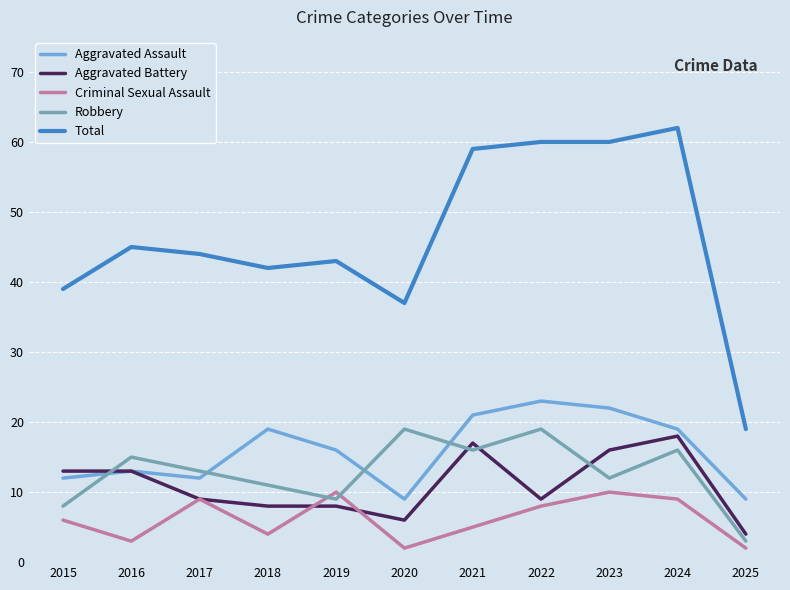

At which category is the sum across all series the highest?

2024